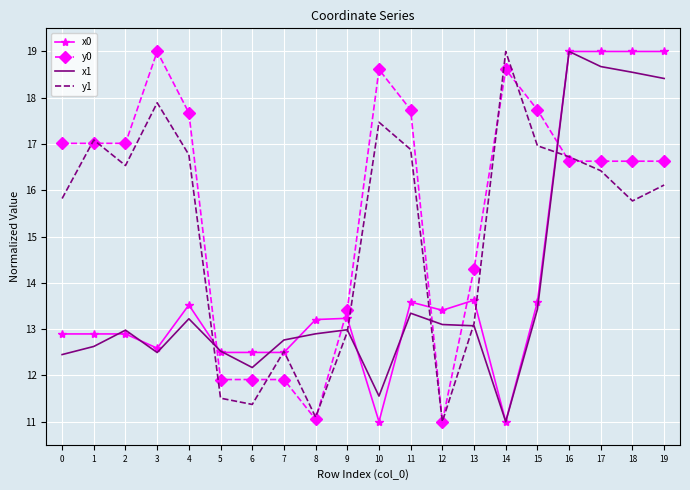

Where do y1 and x0 first cross each other?

4 and 5